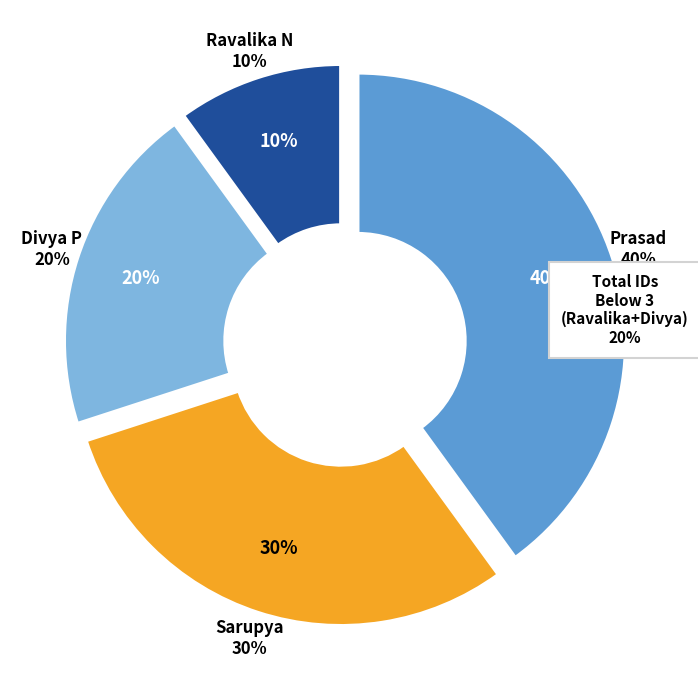

To the nearest percent, what percentage of the pie is Divya P?

20%